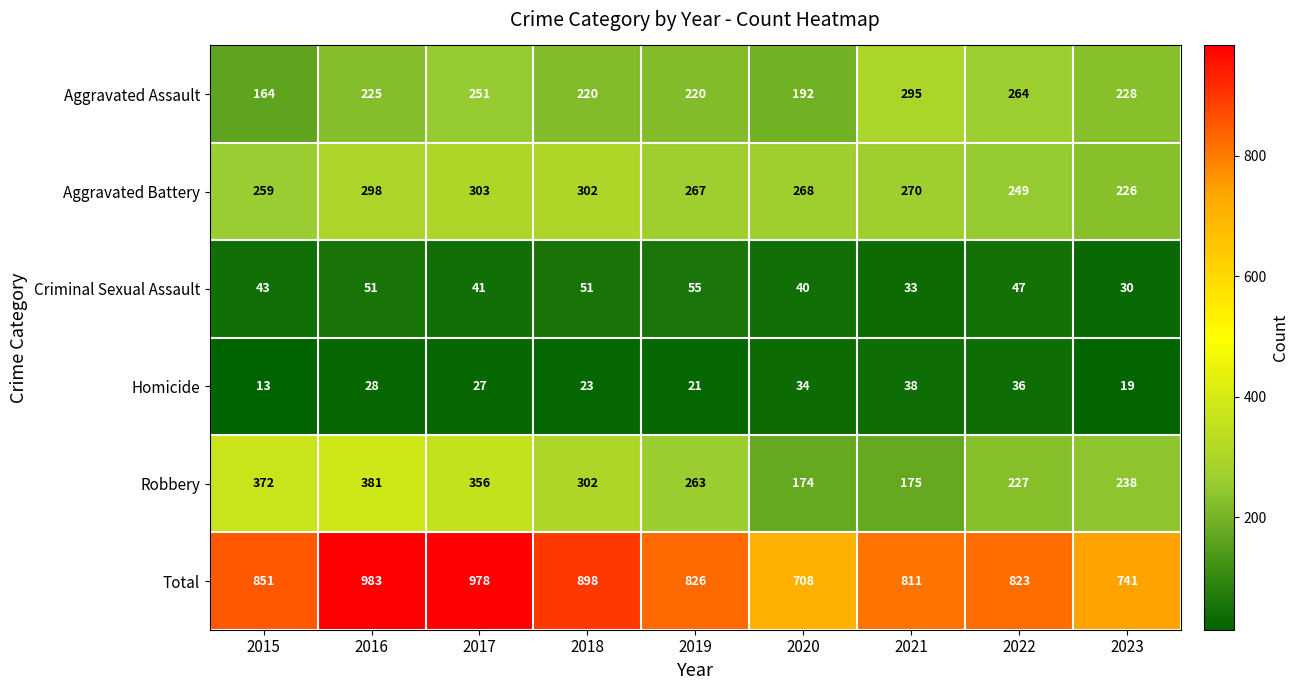

What is the difference between the highest and lowest values at 2023?

722